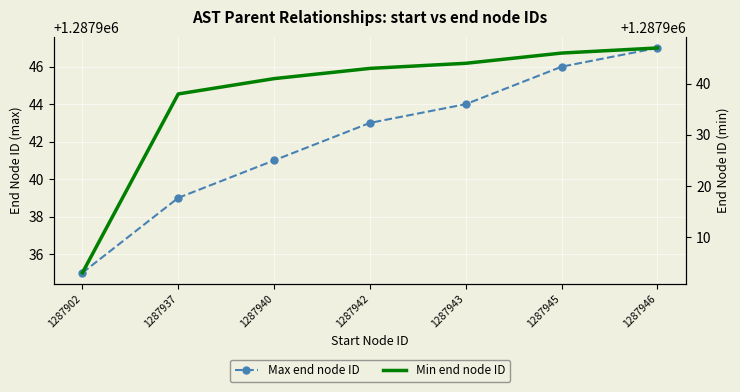

Which category has the highest value in the Min end node ID series?

1287946